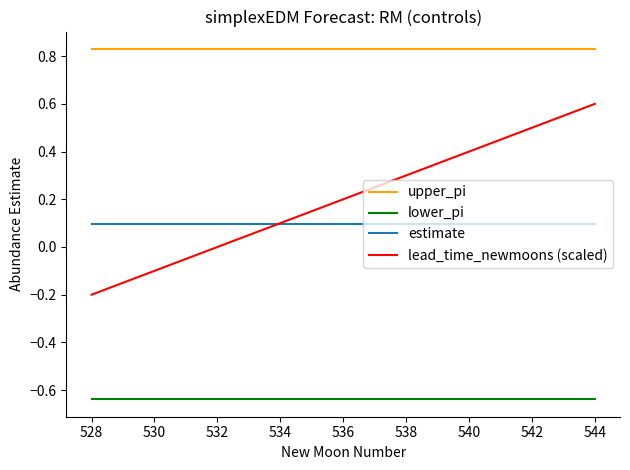

True or false: estimate and upper_pi cross at least once.

False